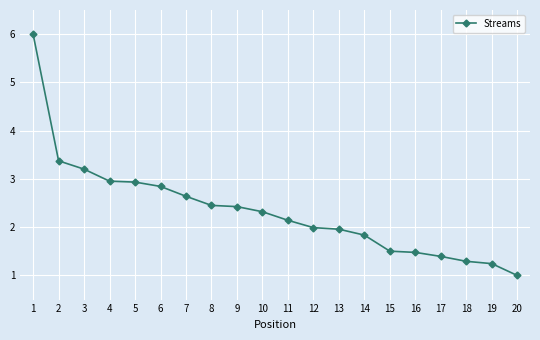

What is the difference between the values at 4 and 18?

1.7